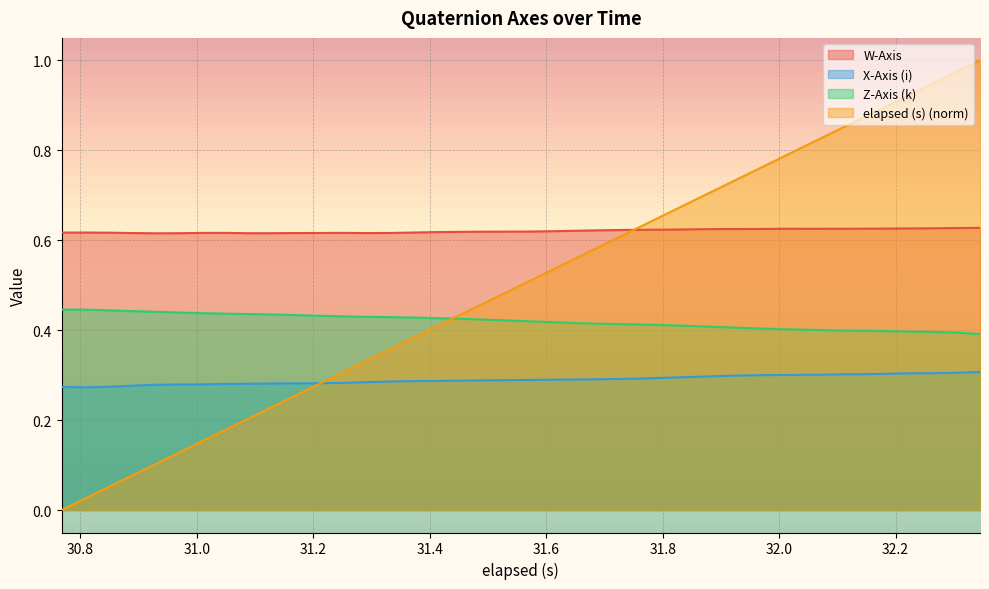

What are all the series names shown in the legend?

W-Axis, X-Axis (i), Z-Axis (k), elapsed (s) (norm)